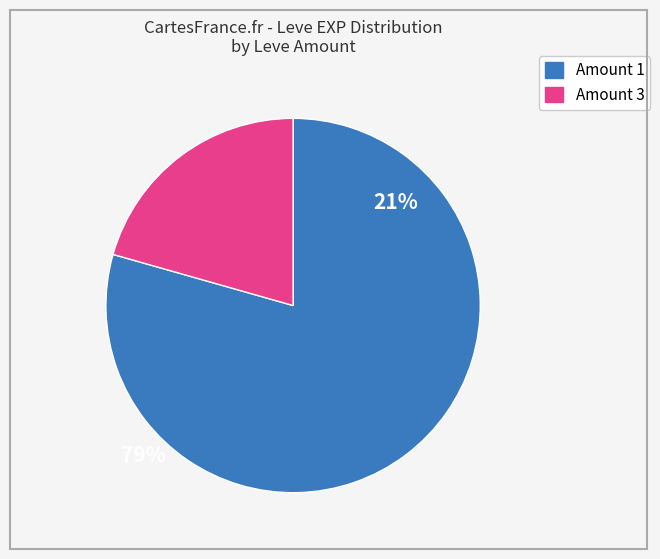

Is there a majority slice in this chart?

Yes